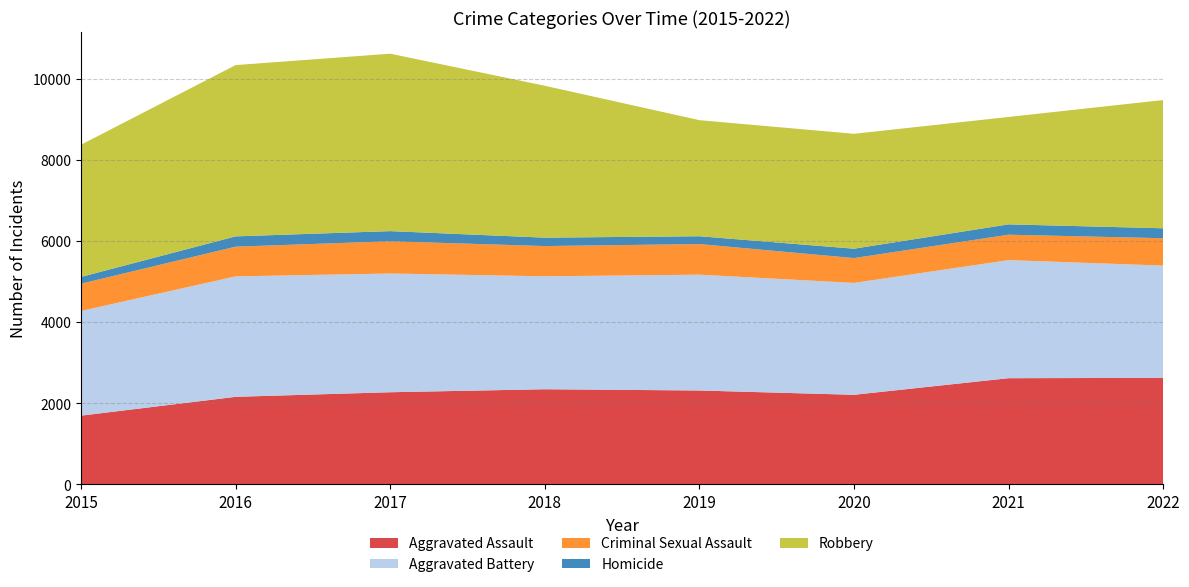

Reading left to right, extract all data points from this chart.

Aggravated Assault: 2015=1695	2016=2159	2017=2272	2018=2346	2019=2315	2020=2209	2021=2618	2022=2626
Aggravated Battery: 2015=2580	2016=2968	2017=2926	2018=2783	2019=2854	2020=2757	2021=2910	2022=2767
Criminal Sexual Assault: 2015=672	2016=732	2017=794	2018=745	2019=754	2020=612	2021=626	2022=674
Homicide: 2015=166	2016=254	2017=250	2018=207	2019=193	2020=231	2021=255	2022=245
Robbery: 2015=3258	2016=4220	2017=4372	2018=3743	2019=2860	2020=2831	2021=2646	2022=3160